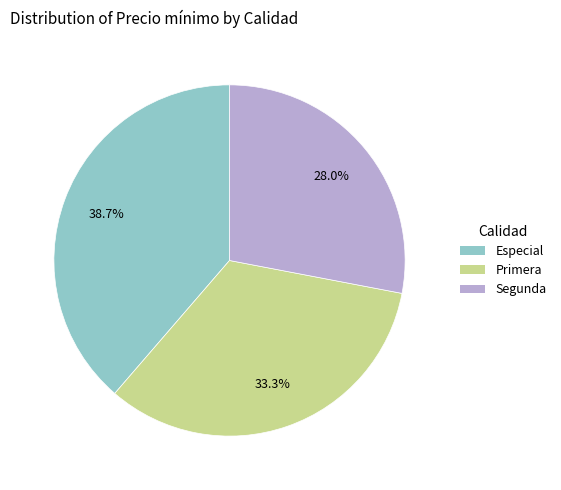

To the nearest percent, what is the average slice percentage?

33%